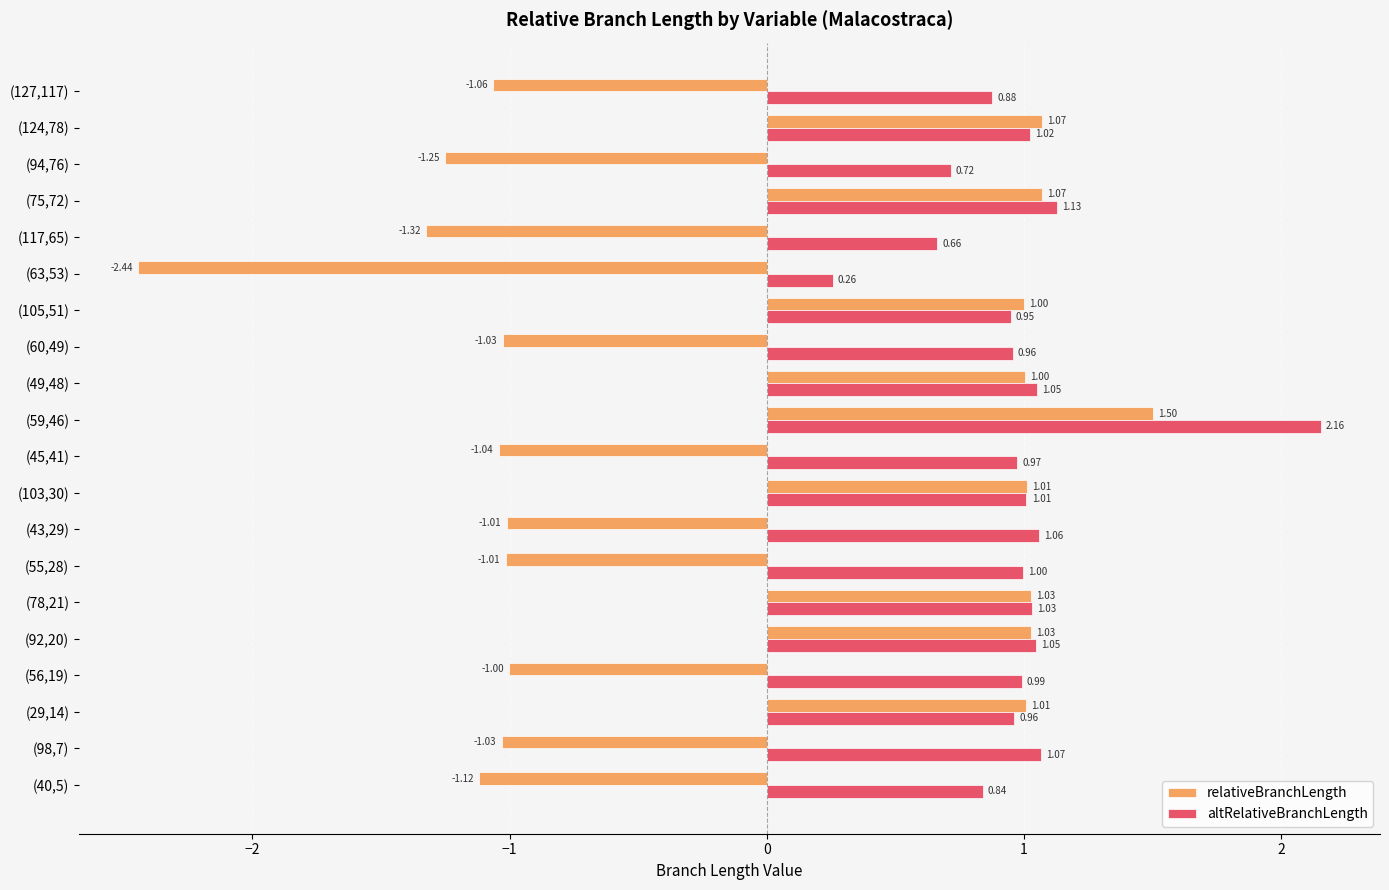

Rank the series by their average value, from highest to lowest.

altRelativeBranchLength, relativeBranchLength